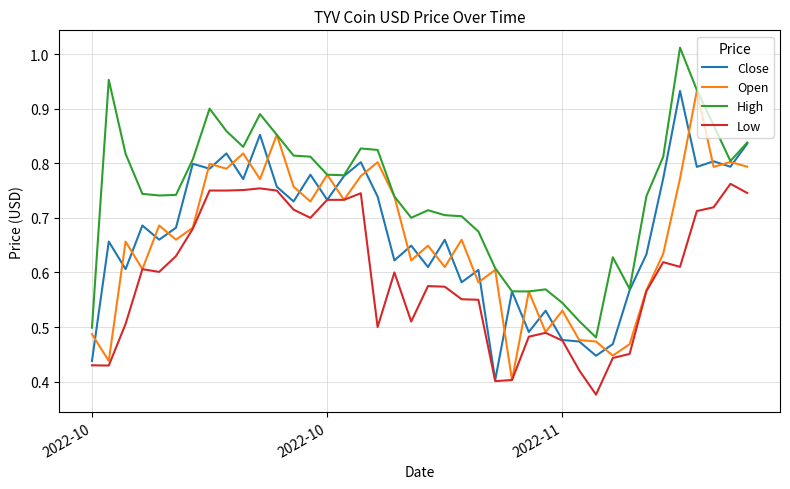

In Low, how many points are lower than both neighbors (excluding endpoints)?

9